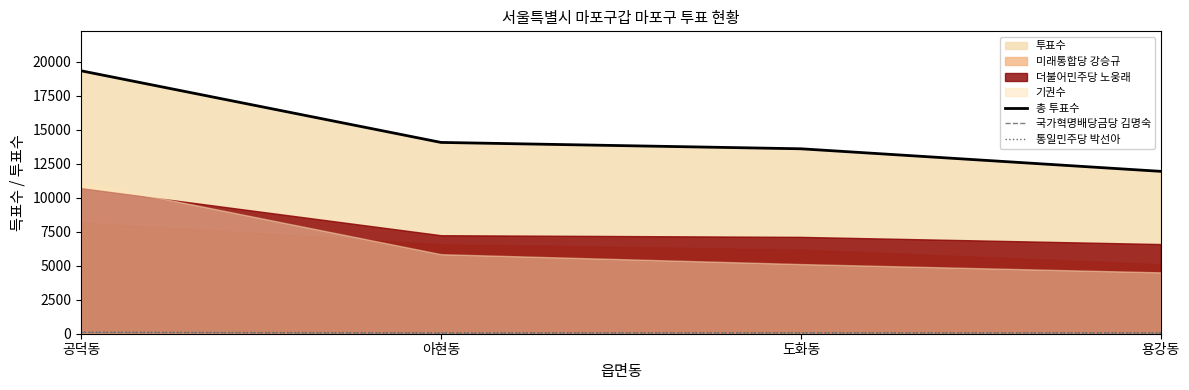

Between 아현동 and 용강동, which series saw the biggest shift?

총 투표수